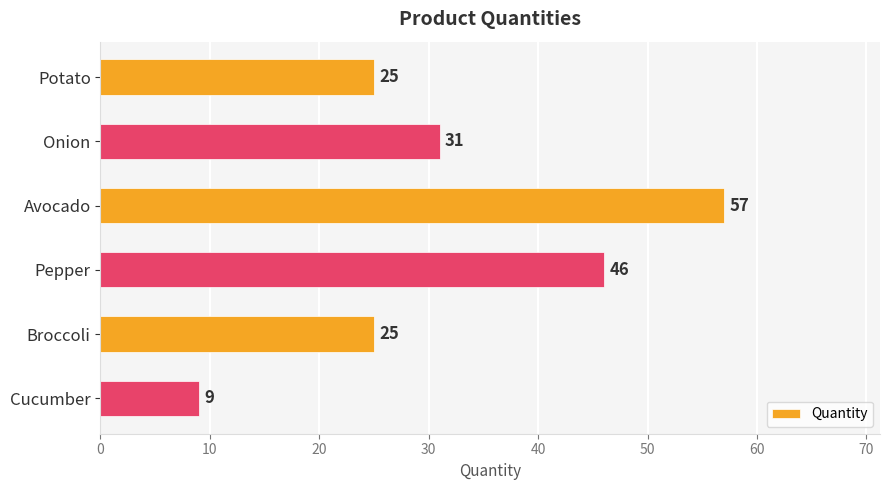

How many values are between 25 and 46?

4